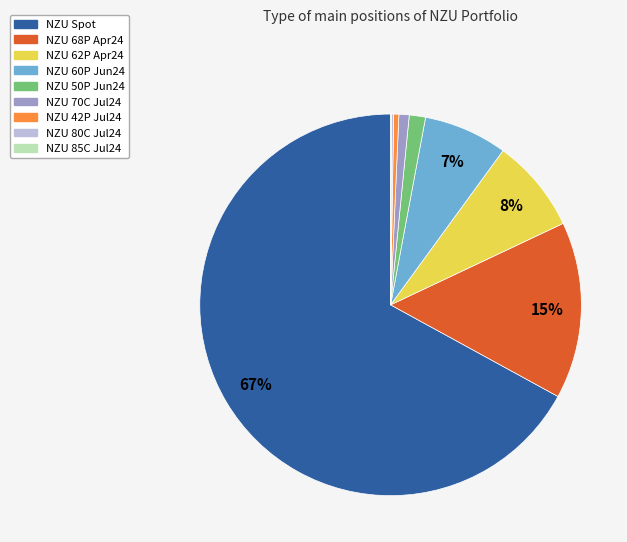

Which has a higher value, NZU Spot or NZU 60P Jun24?

NZU Spot